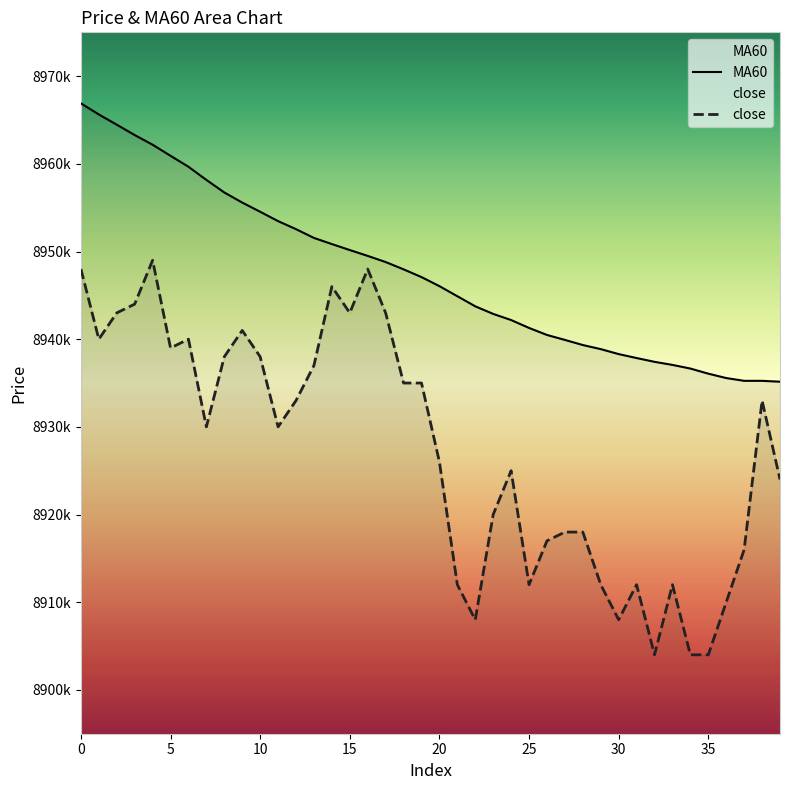

Reading left to right, transcribe all the data shown in this chart.

close: 8948000	8940000	8943000	8944000	8949000	8939000	8940000	8930000	8938000	8941000	8938000	8930000	8933000	8937000	8946000	8943000	8948000	8943000	8935000	8935000	8926000	8912000	8908000	8920000	8925000	8912000	8917000	8918000	8918000	8912000	8908000	8912000	8904000	8912000	8904000	8904000	8910000	8916000	8933000	8924000
MA60: 8966900	8965633	8964467	8963283	8962183	8960917	8959667	8958167	8956733	8955583	8954533	8953467	8952550	8951550	8950850	8950167	8949500	8948800	8947967	8947083	8946050	8944900	8943750	8942883	8942183	8941283	8940483	8939917	8939333	8938867	8938300	8937850	8937417	8937067	8936650	8936067	8935567	8935250	8935250	8935150